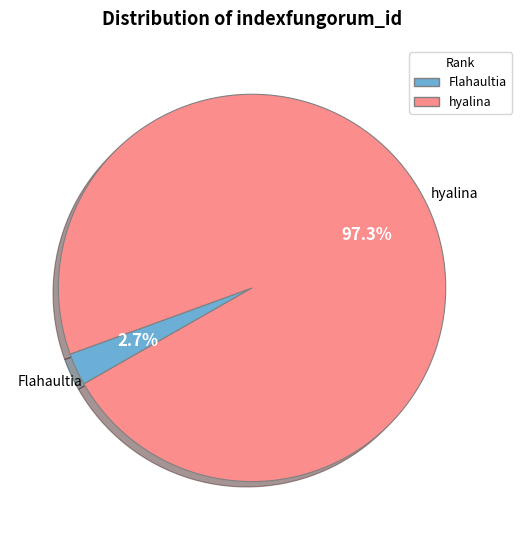

Is there any slice that represents more than half of the pie?

Yes